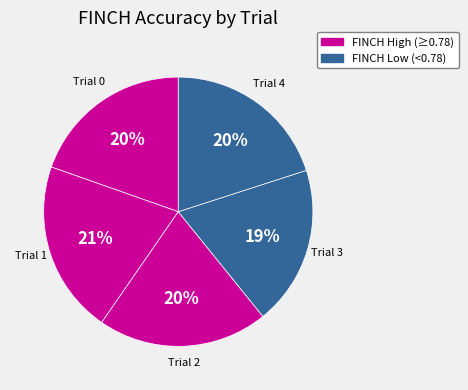

What is the smallest slice in the pie chart?

Trial 3